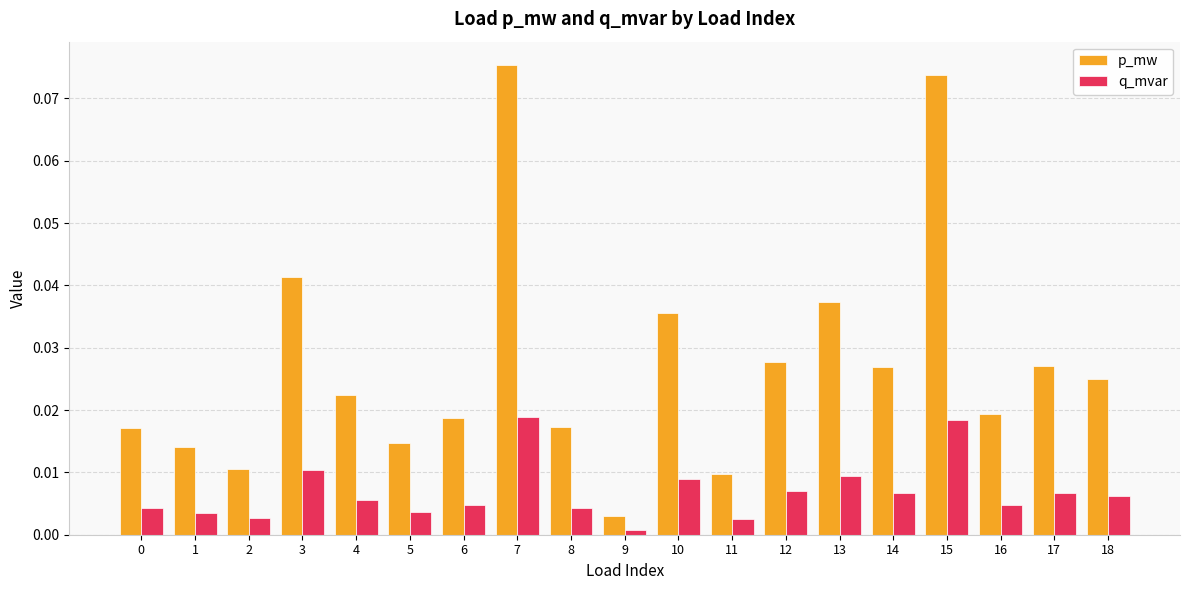

Which series has the largest range (max minus min)?

p_mw